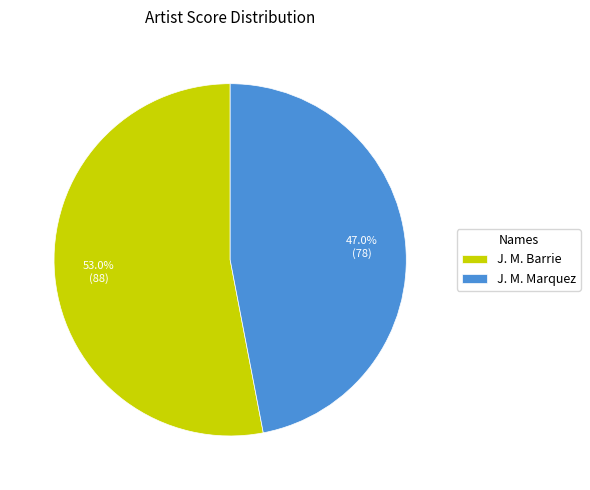

Rank the categories by value from lowest to highest.

J. M. Marquez, J. M. Barrie